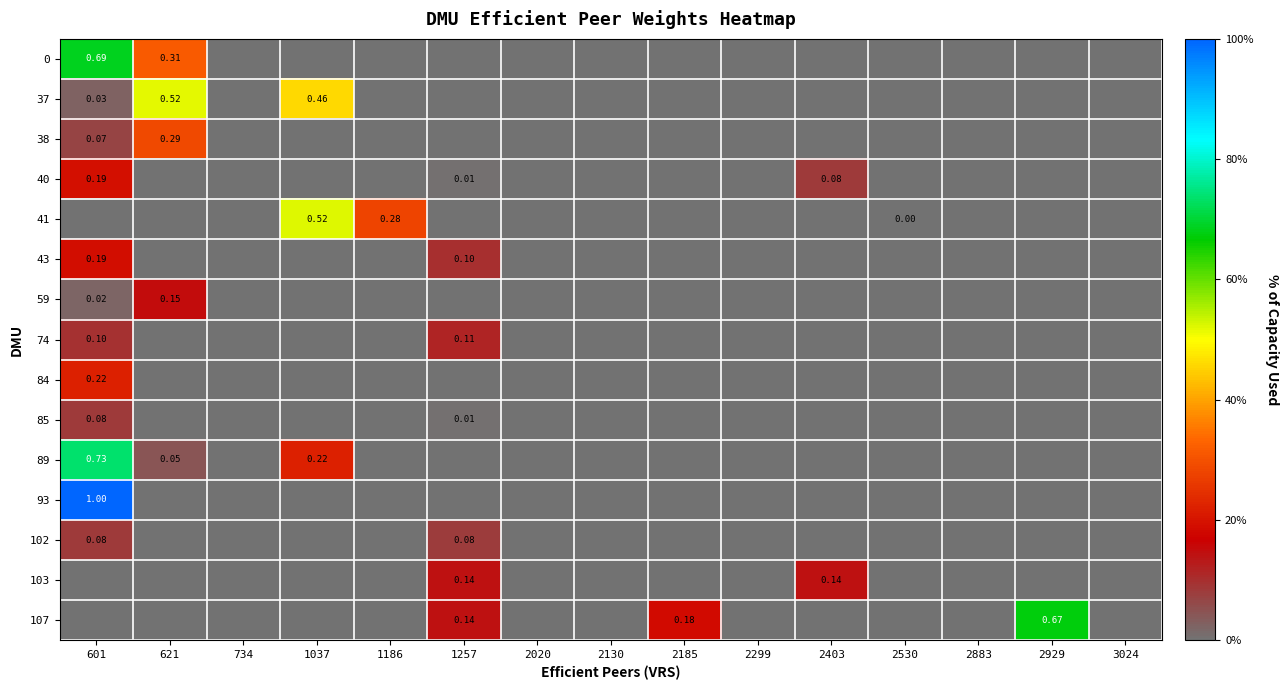

How many data points in 107 are above 0?

3